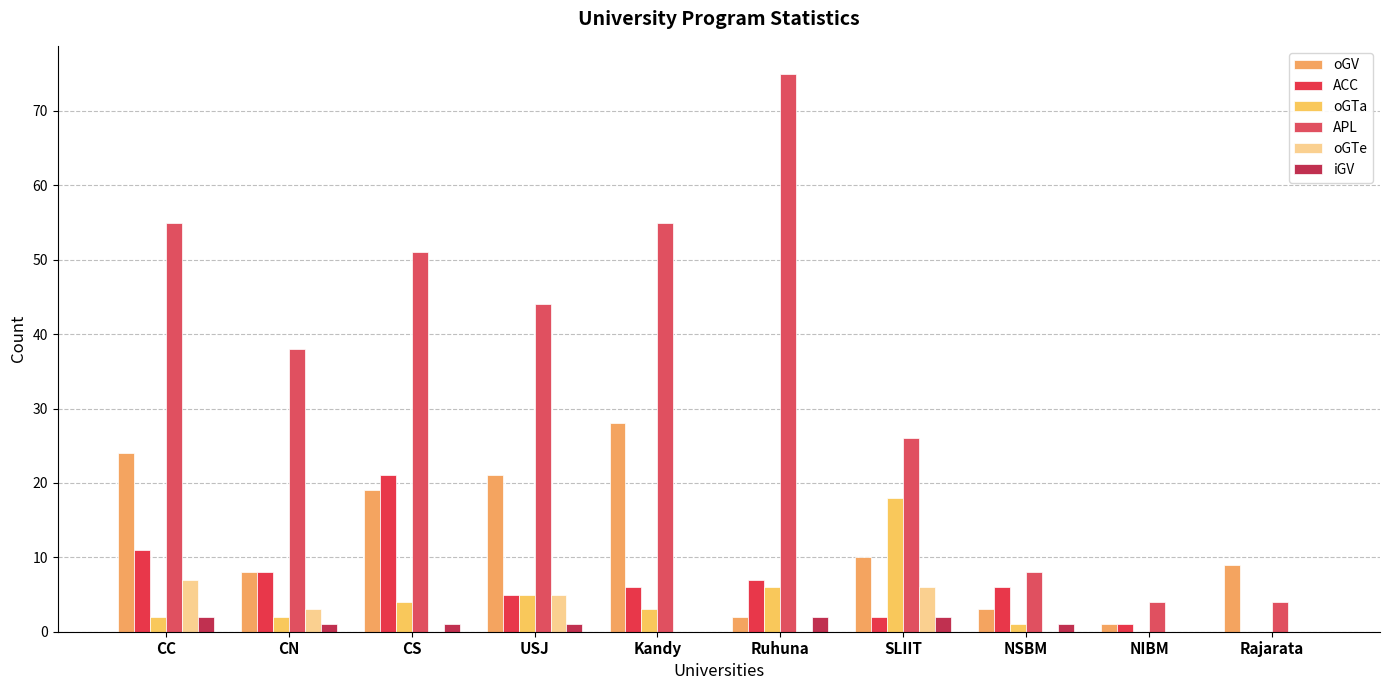

What are all the series names shown in the legend?

oGV, ACC, oGTa, APL, oGTe, iGV